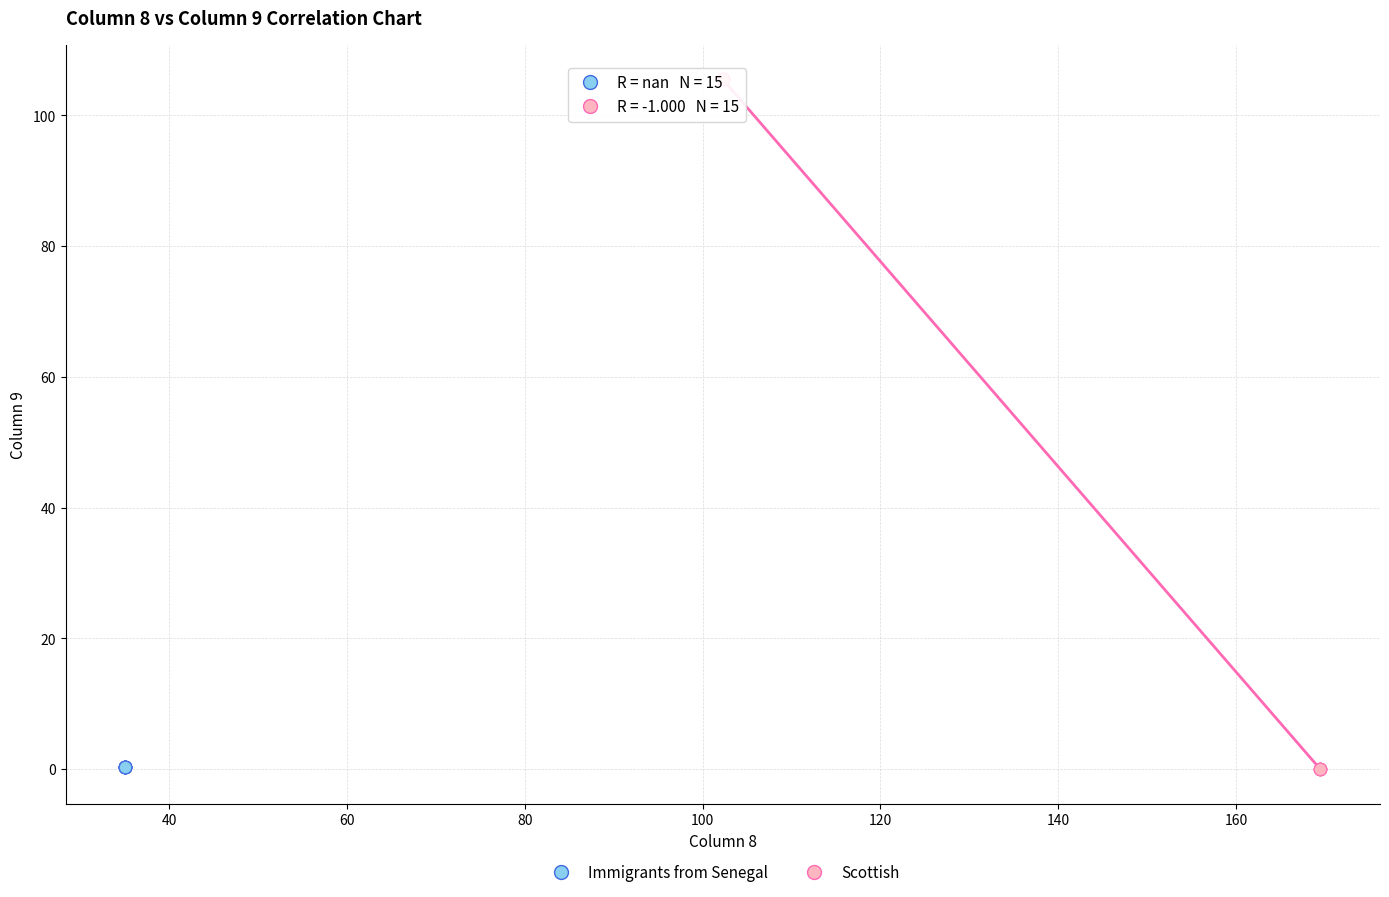

Which series contains the highest Y value?

Scottish